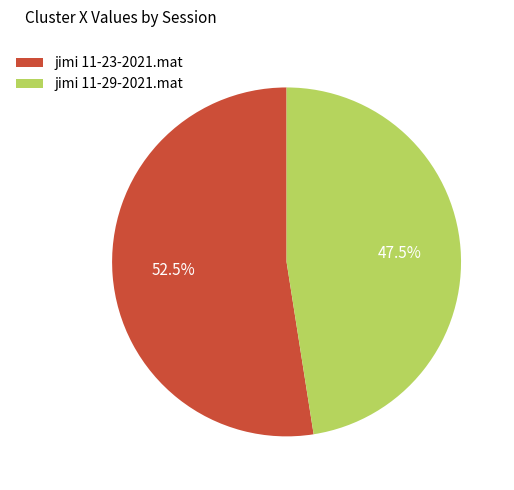

Which slice is the largest?

jimi 11-23-2021.mat